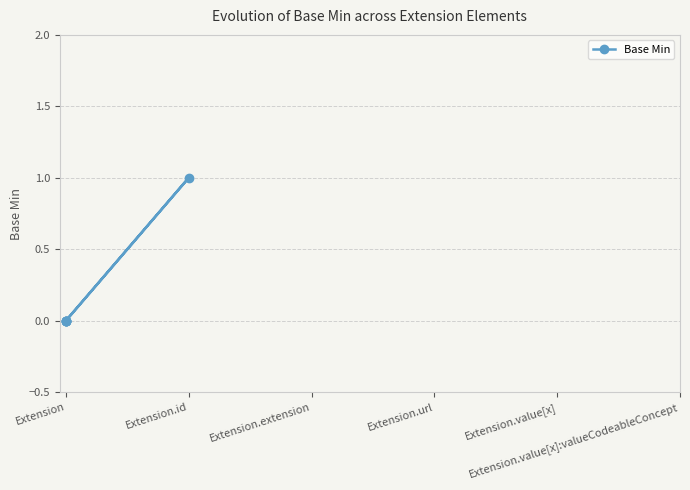

Does the chart display data point markers on the line(s)?

Yes